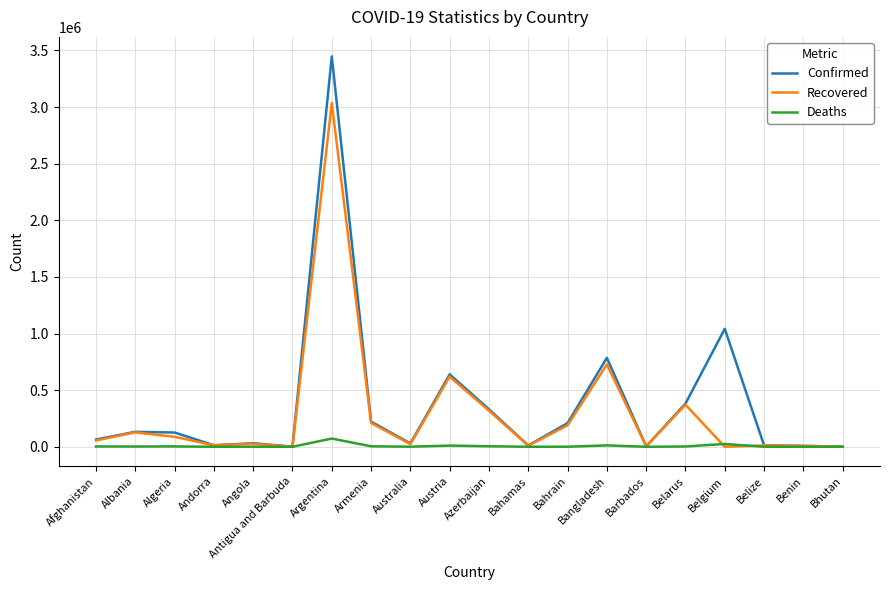

In Recovered, how many points are higher than both neighbors (excluding endpoints)?

7